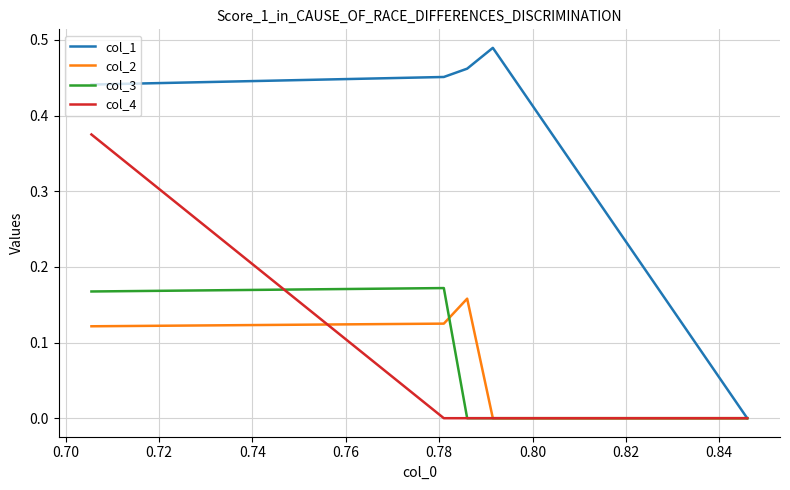

What is the highest value of the col_2 series?

0.2